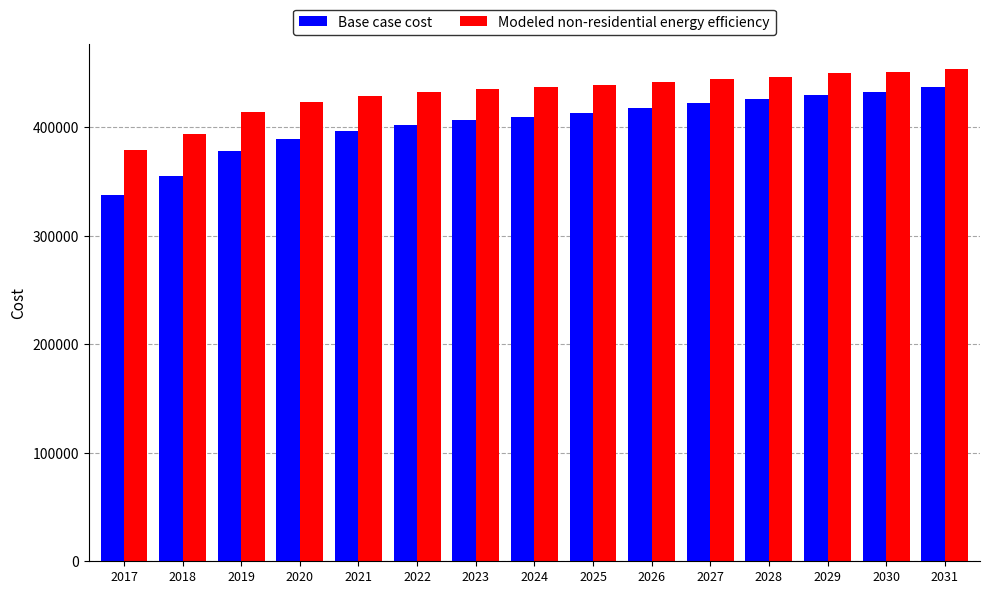

Rank the series by their average value, from highest to lowest.

Modeled non-residential energy efficiency, Base case cost